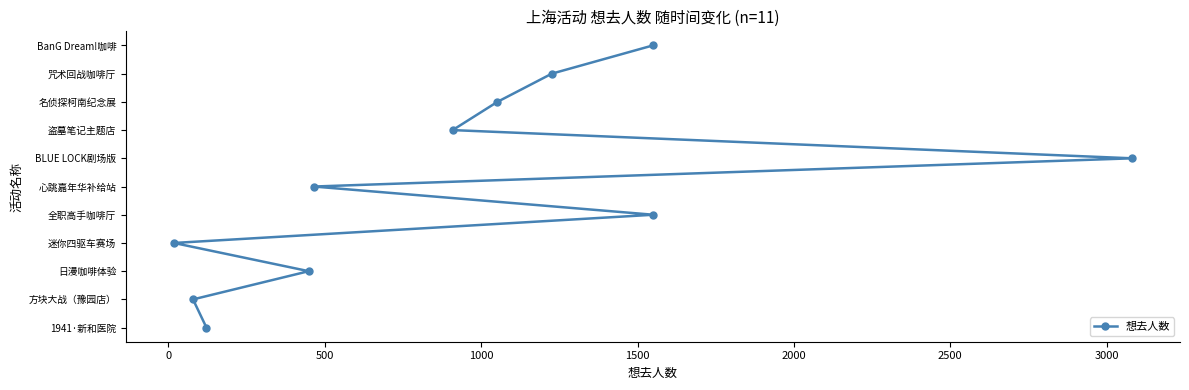

How many values are above zero?

10